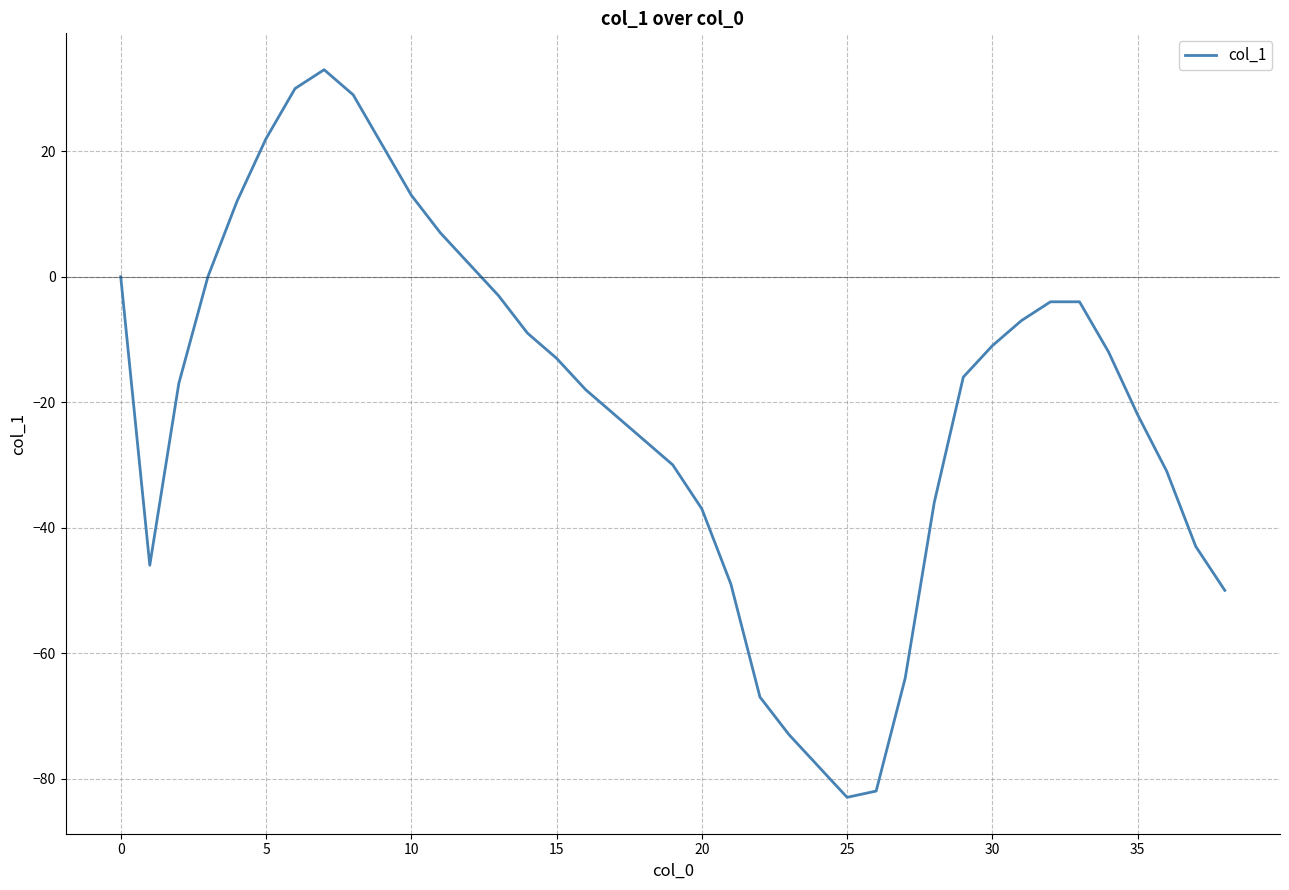

Count the number of categories in the chart.

39